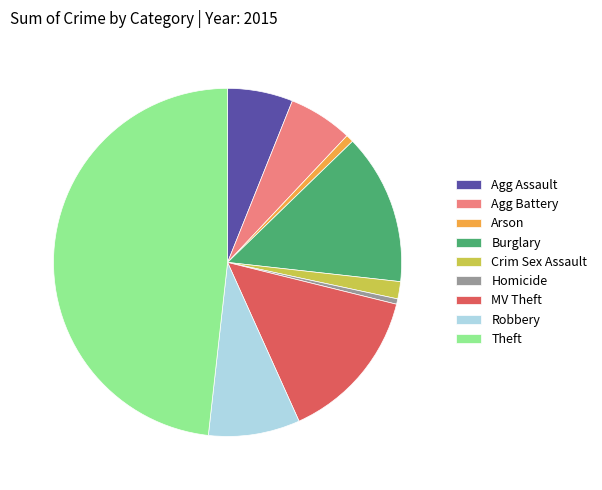

Does Homicide represent more than half of the total?

No